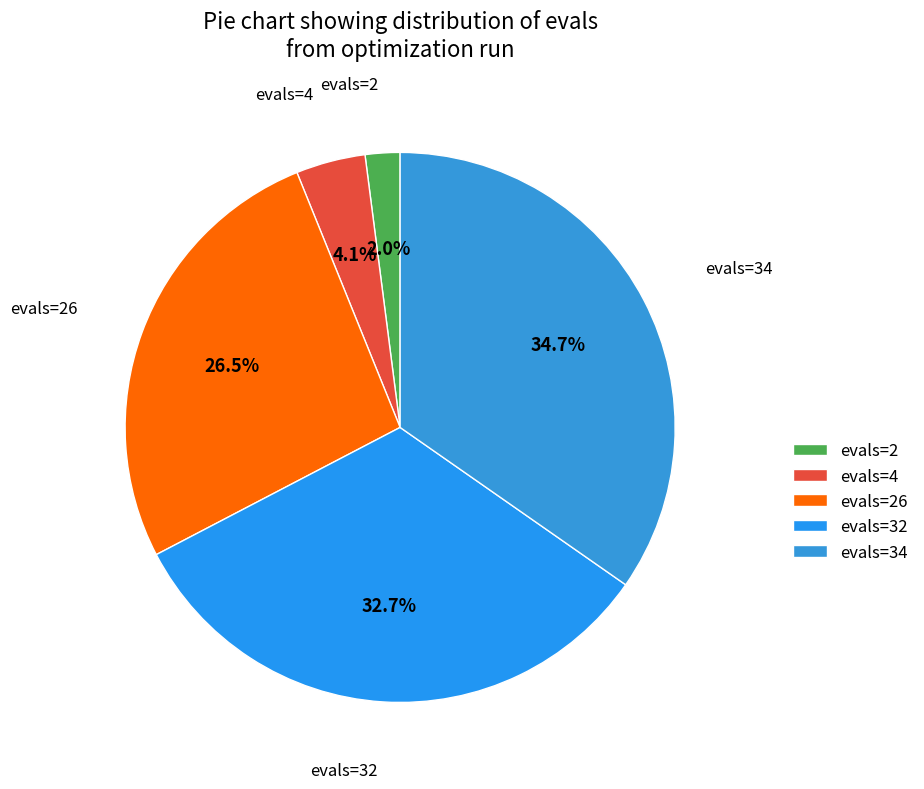

What is the total percentage of evals=34 and evals=4?

38.8%